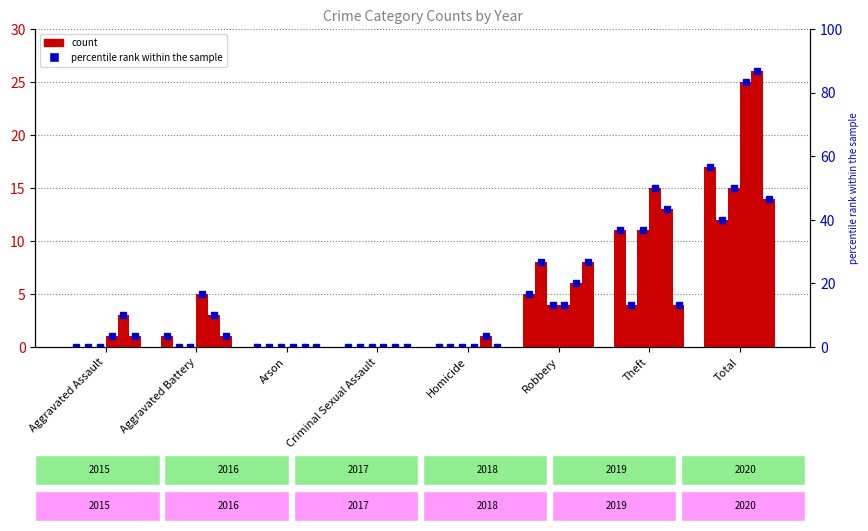

Where does the 2020 series first go above 1?

Robbery